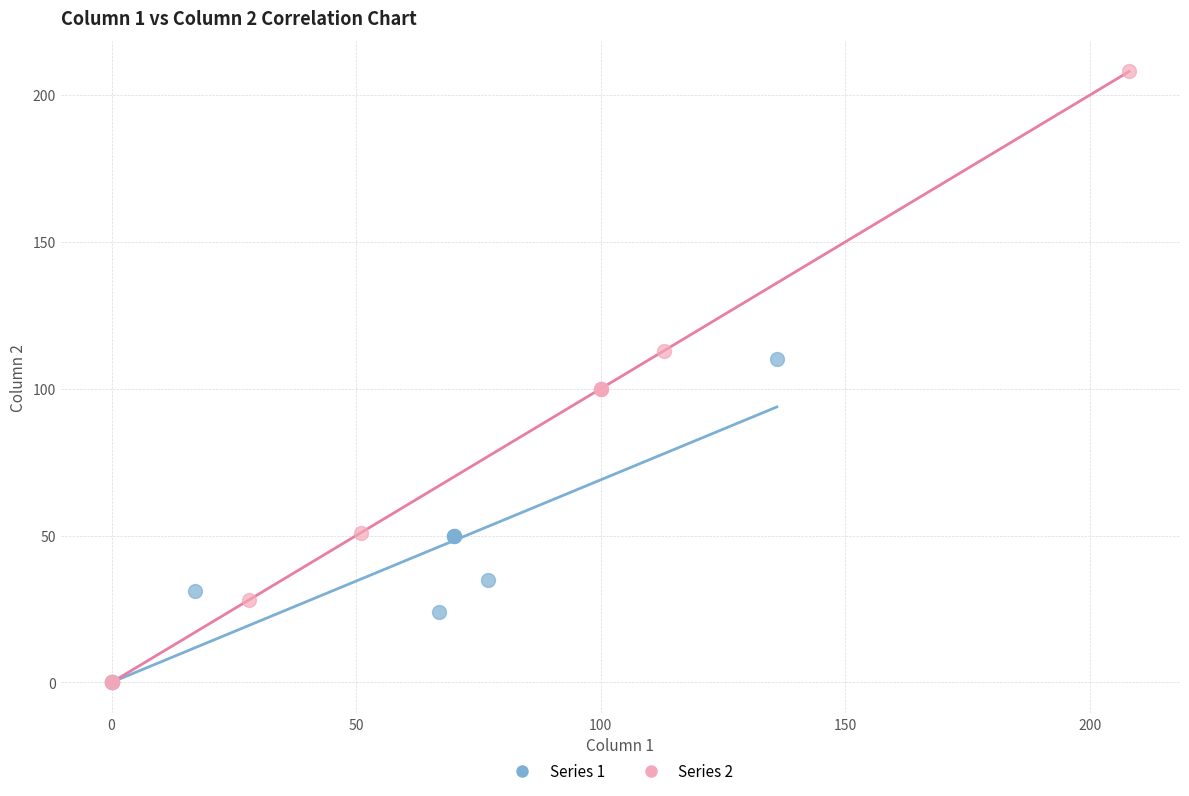

Which series has the widest spread of Y values?

Series 2